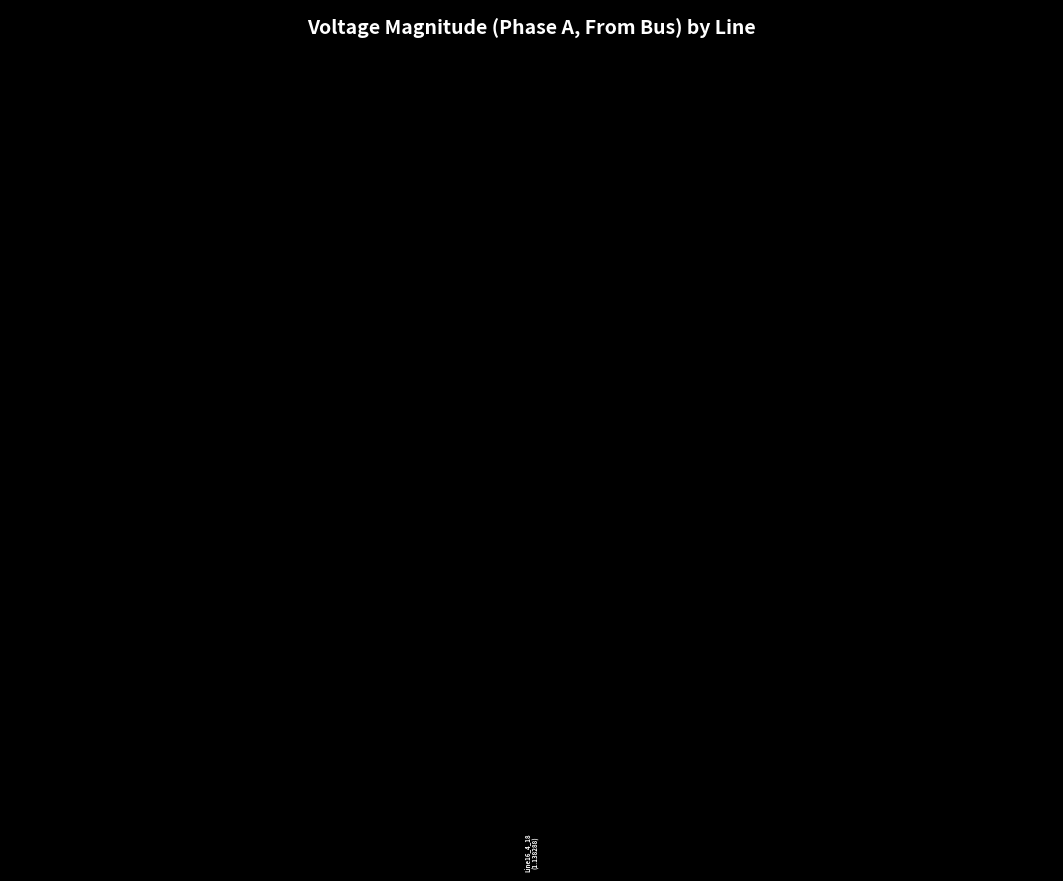

Does Line13_13_14 represent more than half of the total?

No